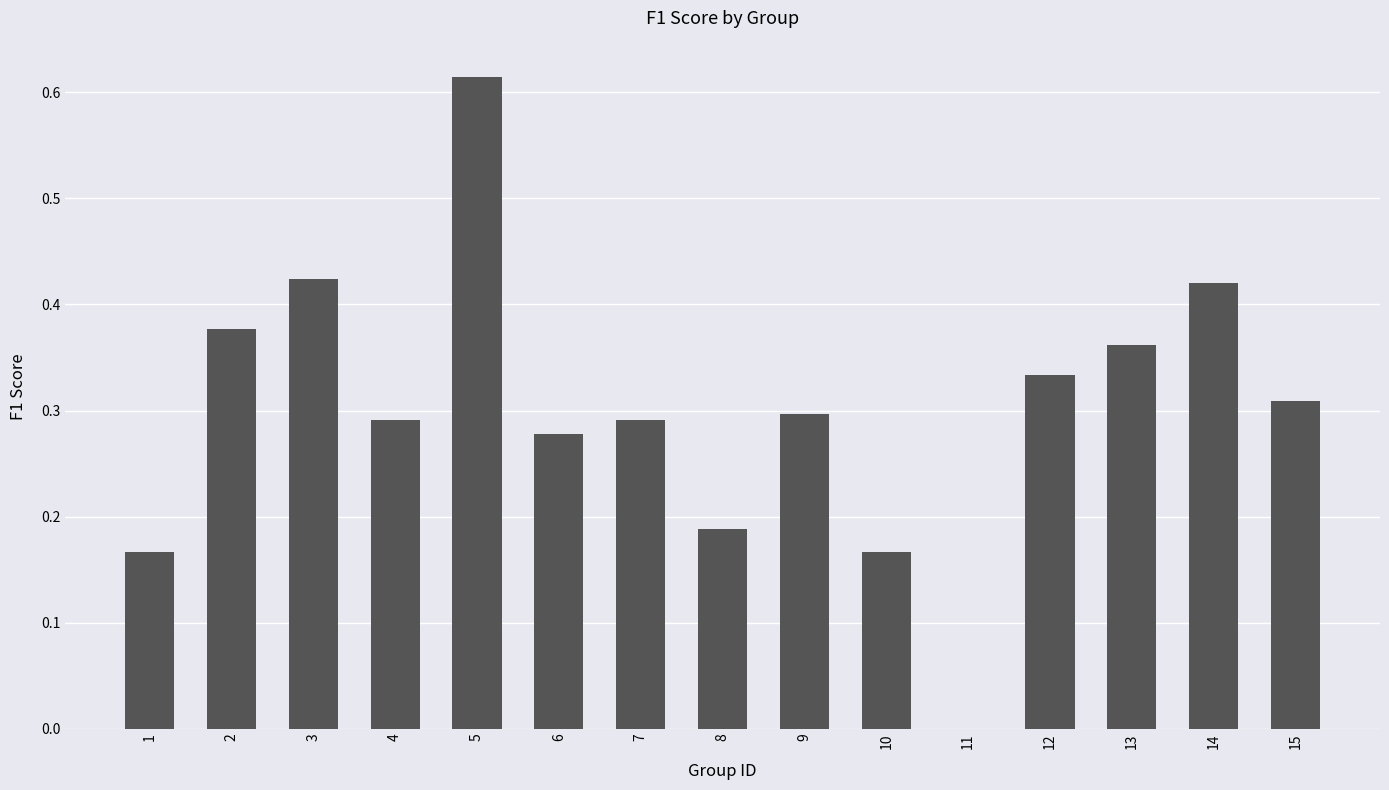

The value at 6 is 0.4. True or false?

False